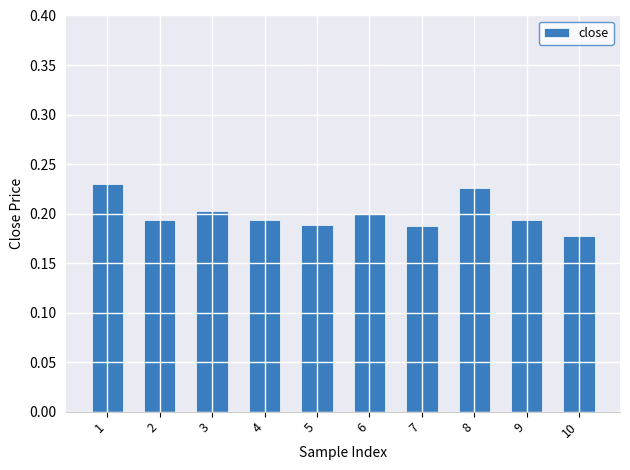

What is the sum of the values at 10 and 5?

0.4